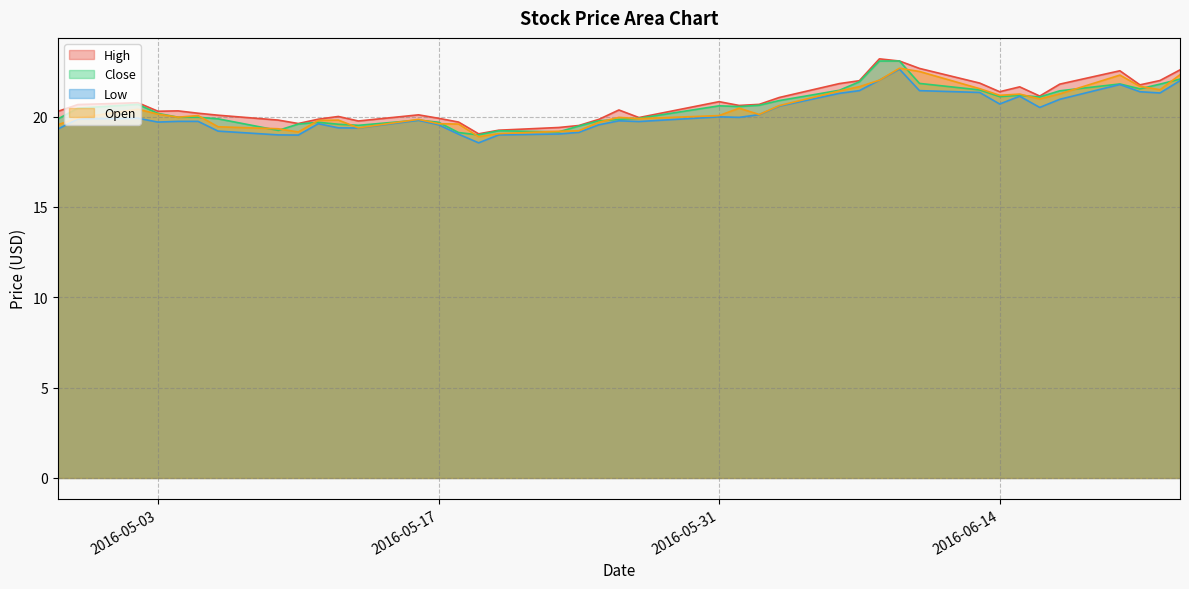

What is the minimum value for High?

19.0